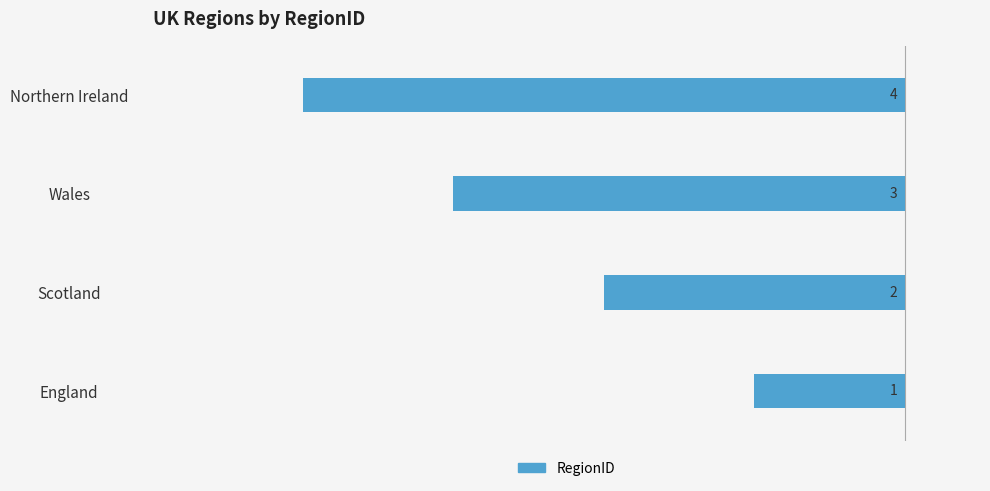

How many bars are there in total?

4